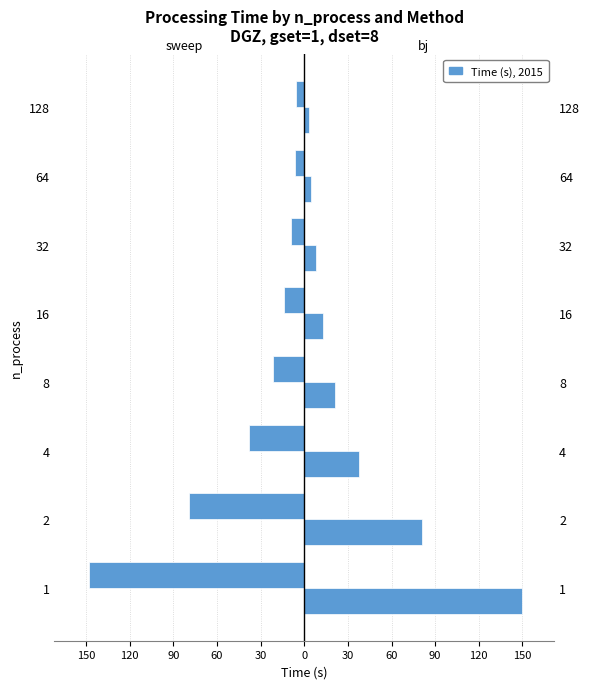

Which series has the largest range (max minus min)?

bj